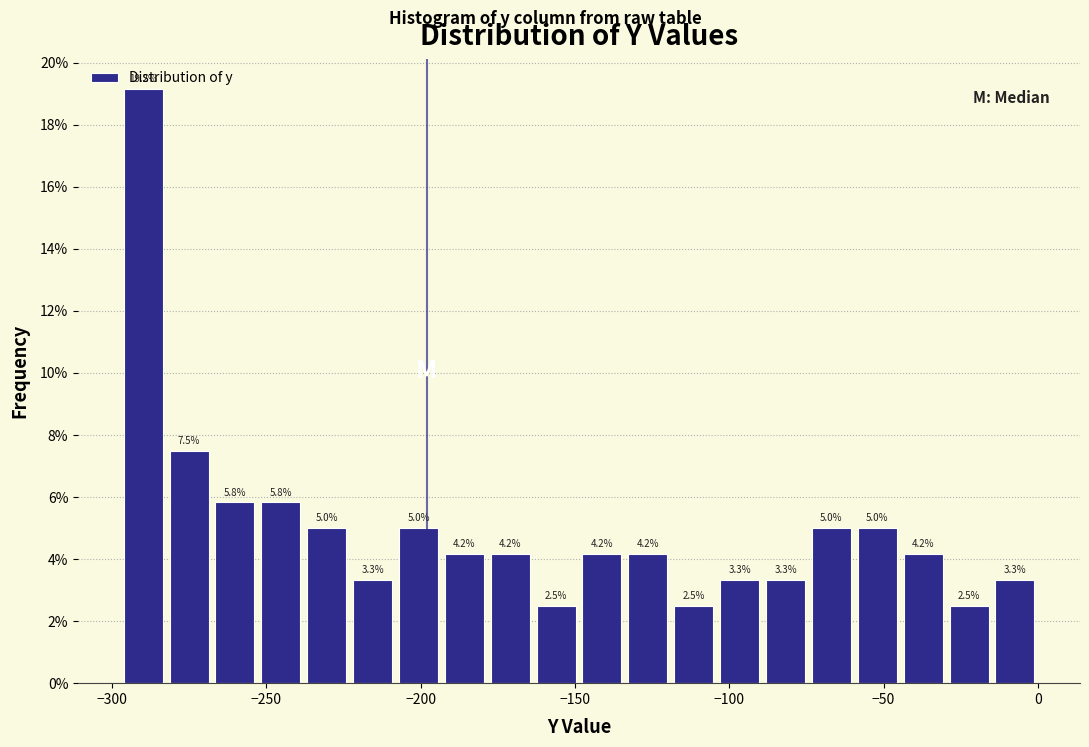

Read against the x-axis, roughly where is the centre of the tallest bar?

-290